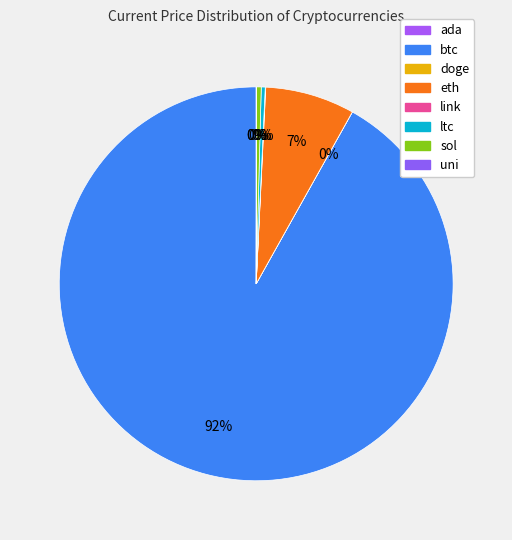

Is it true that eth is 7% of the pie?

True